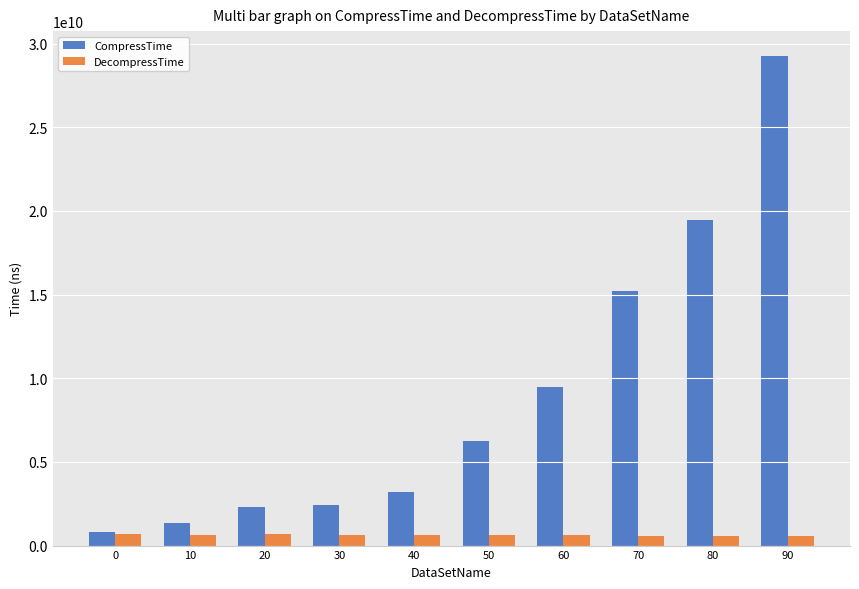

Rank the series by their average value, from highest to lowest.

CompressTime, DecompressTime